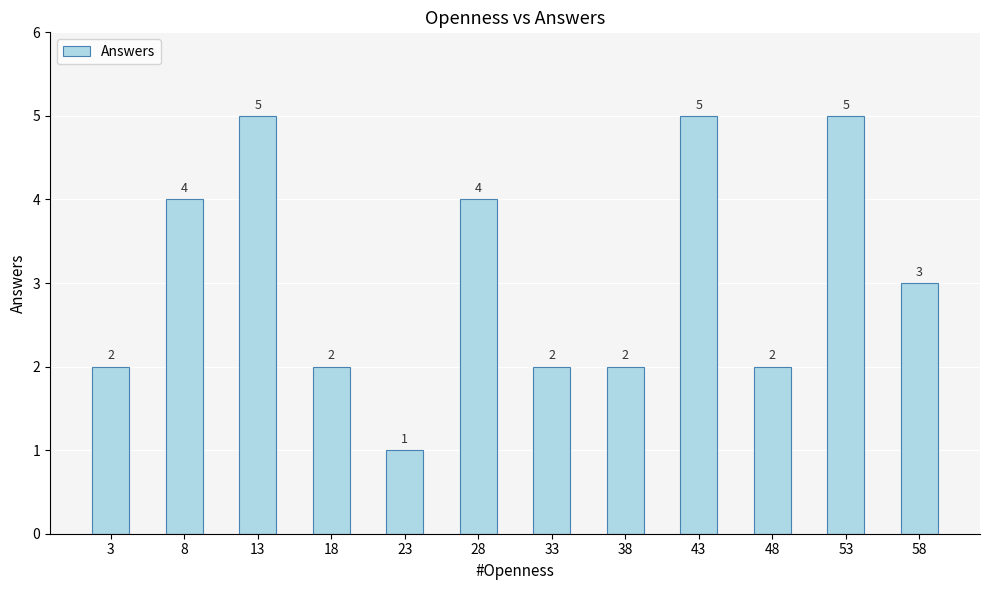

Reading left to right, what are all the values shown in this chart?

2	4	5	2	1	4	2	2	5	2	5	3